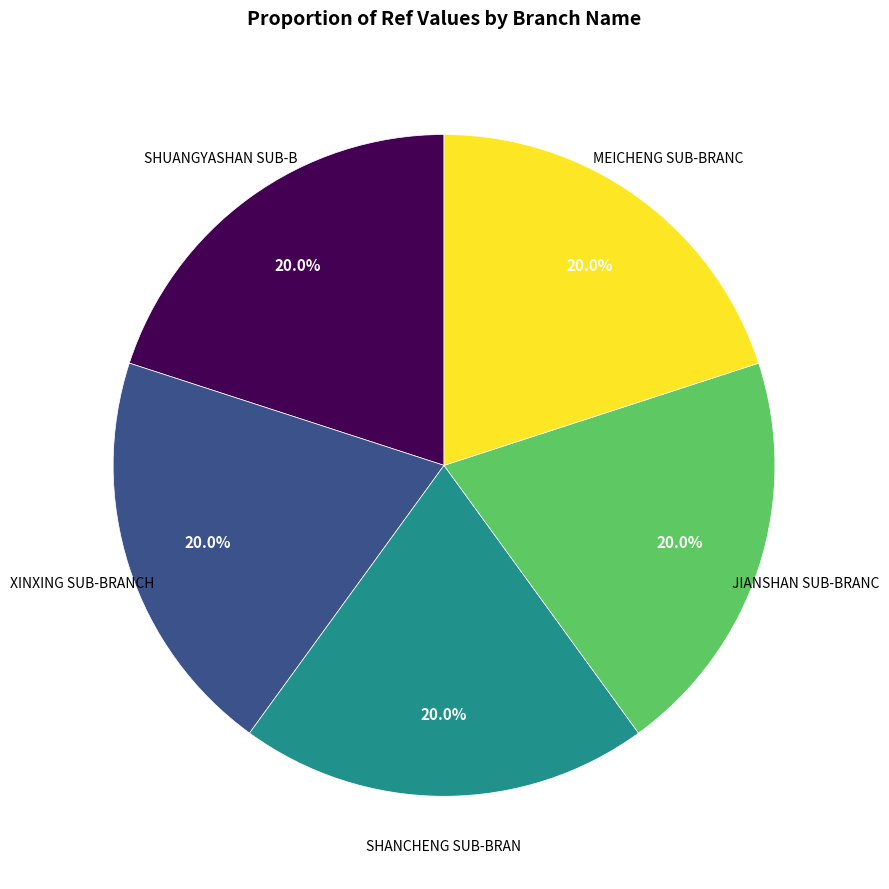

Is there any slice that represents more than half of the pie?

No